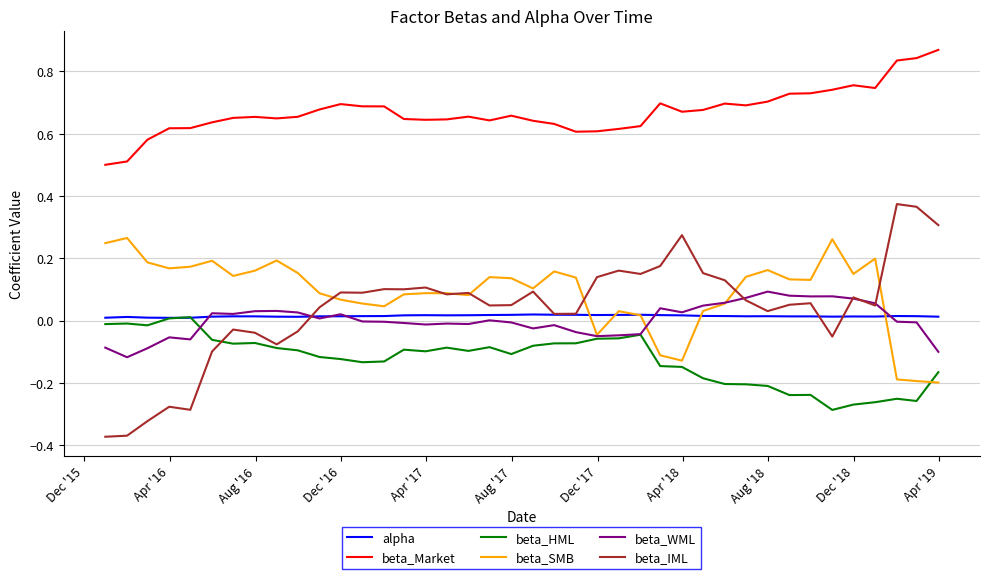

Which series has the widest spread of values?

beta_IML